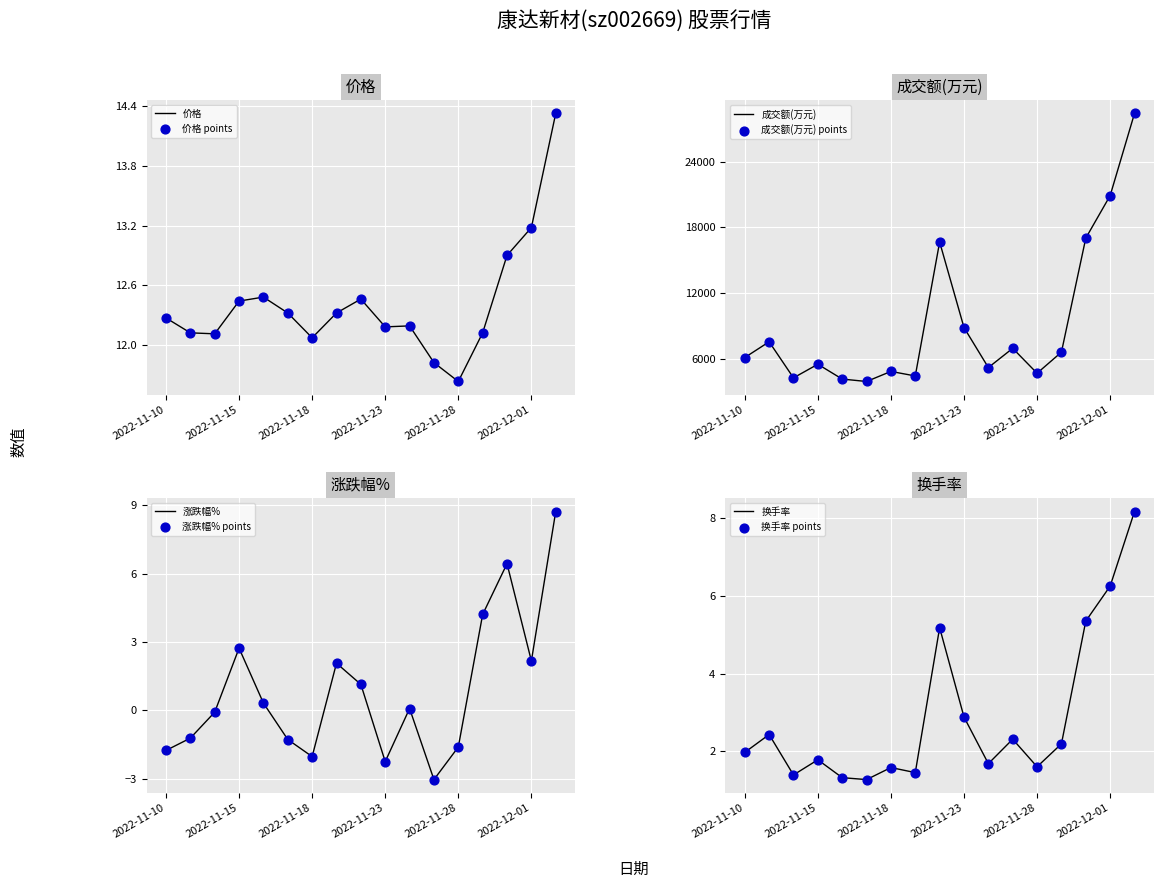

At how many categories does at least one series exceed 26514?

1